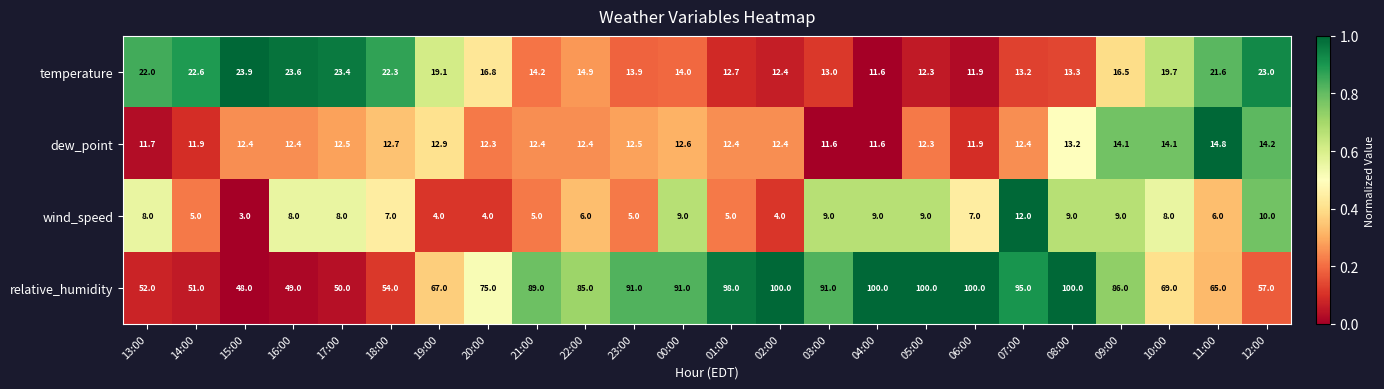

How many data points does each series have?

24